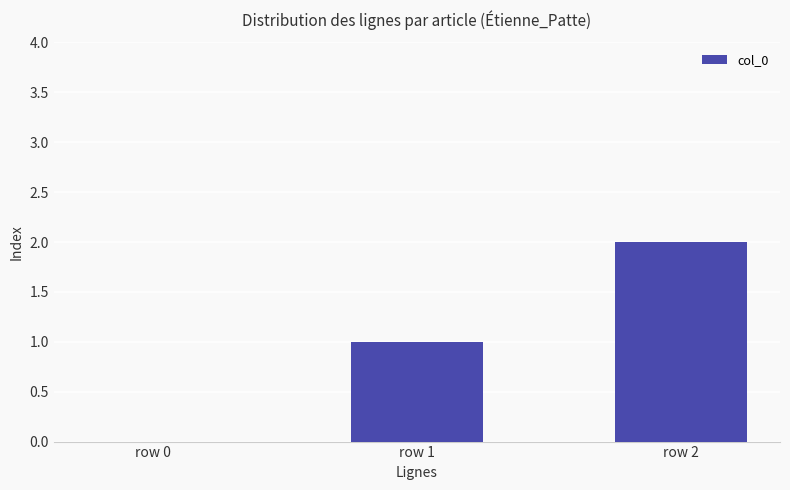

Read the value at row 2.

2